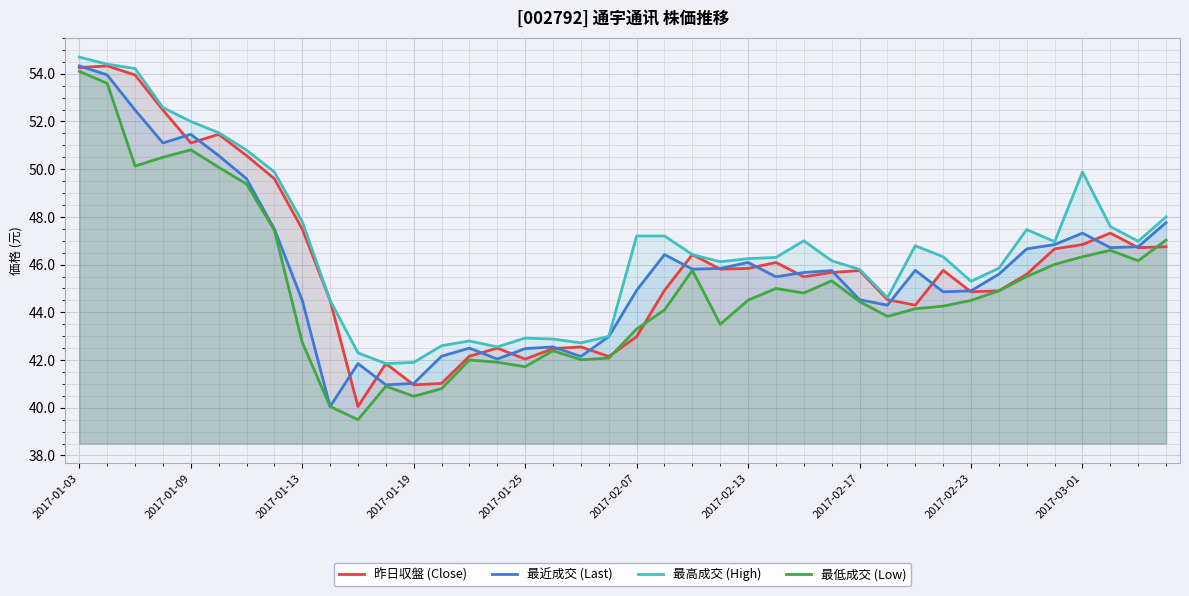

True or false: 最高成交 (High) and 昨日収盤 (Close) intersect in this chart.

False